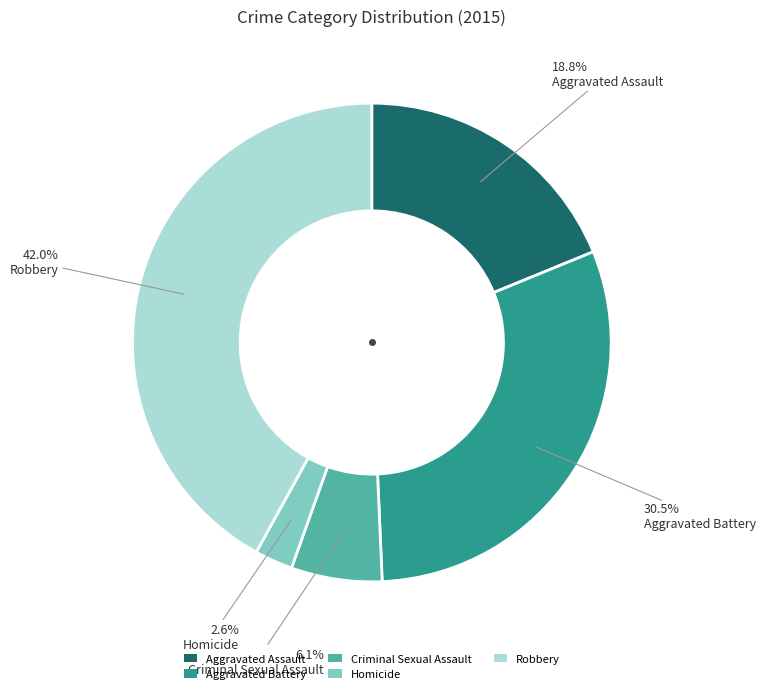

Which has a higher value, Robbery or Aggravated Battery?

Robbery